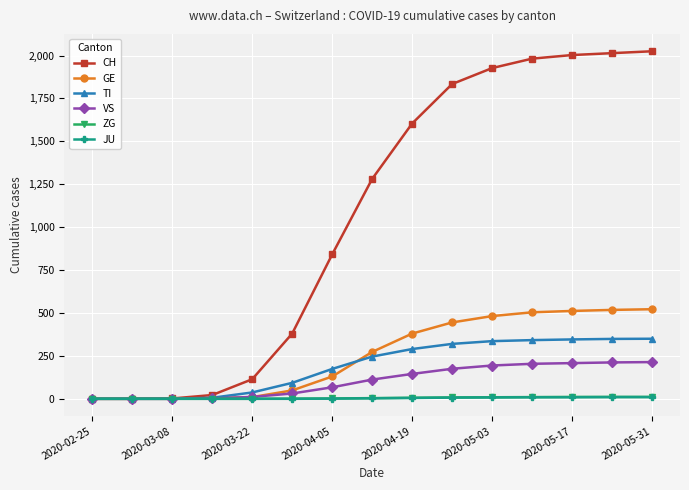

Which series has the largest total across all categories?

CH